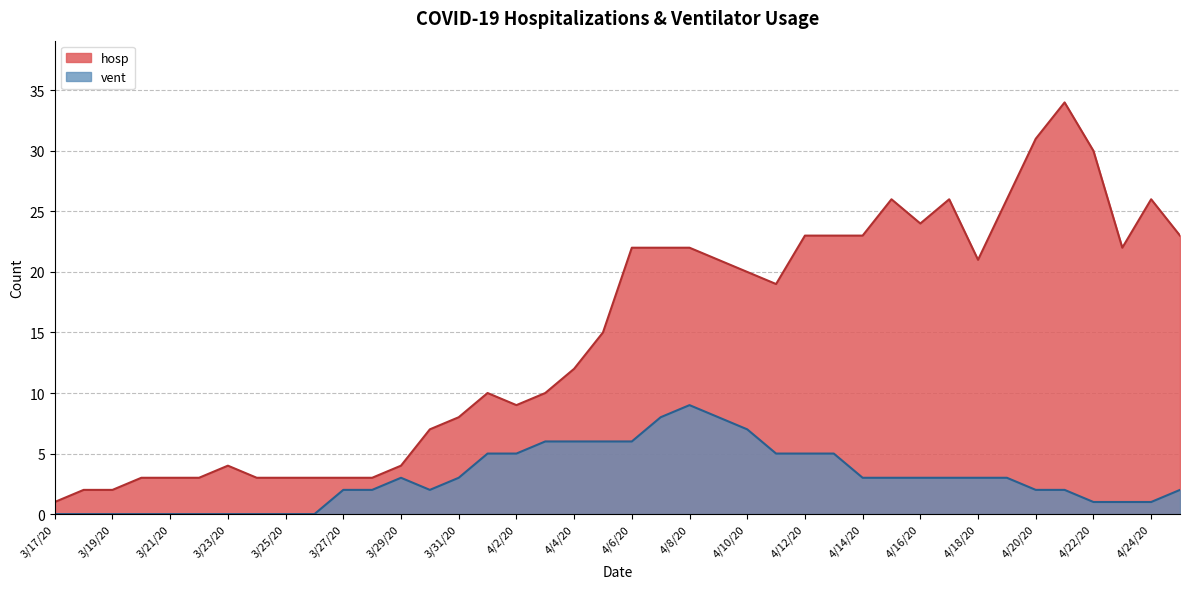

Between 4/18/20 and 4/20/20, which series saw the biggest shift?

hosp